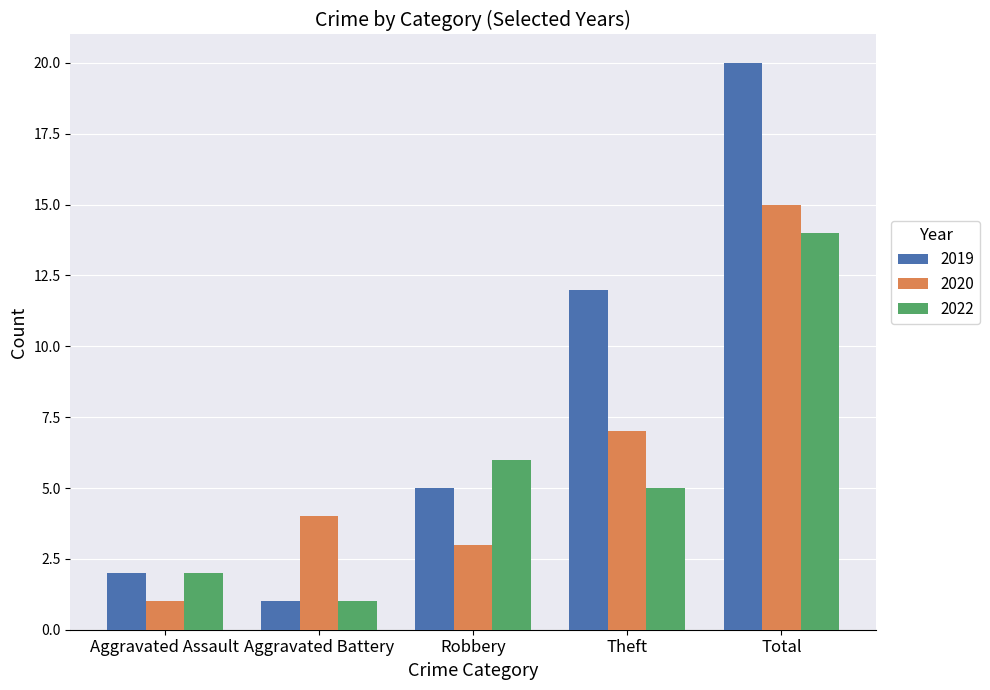

Where is 2019 nearest to the value 10?

Theft